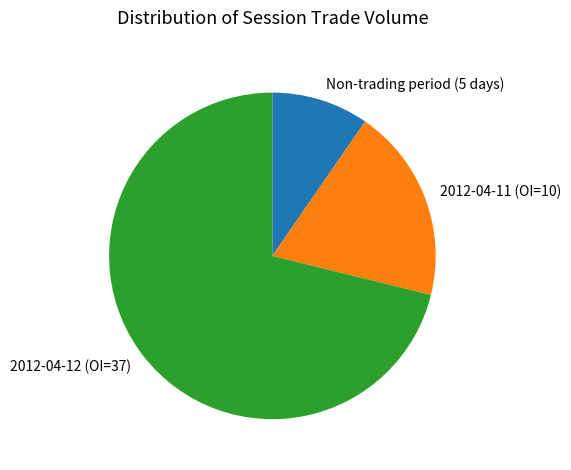

What is the majority slice?

2012-04-12 (OI=37)